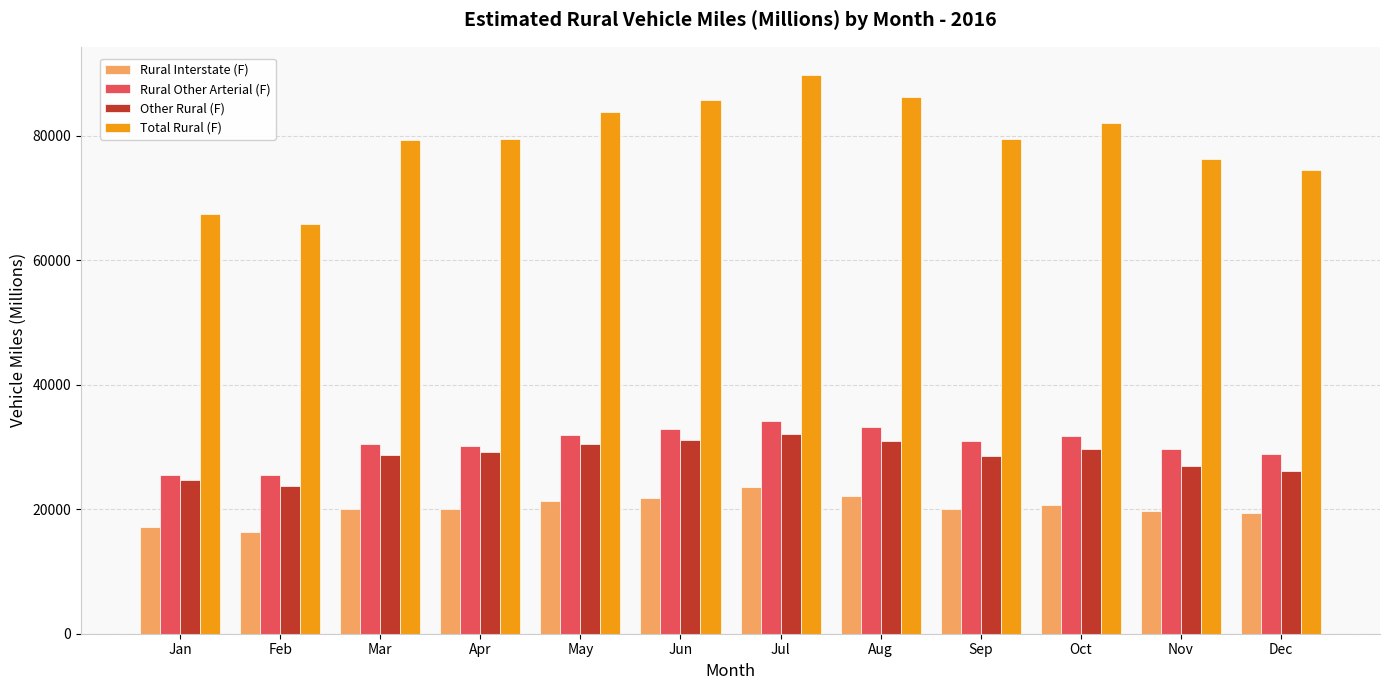

What value does the Total Rural (F) series have at Mar?

79269